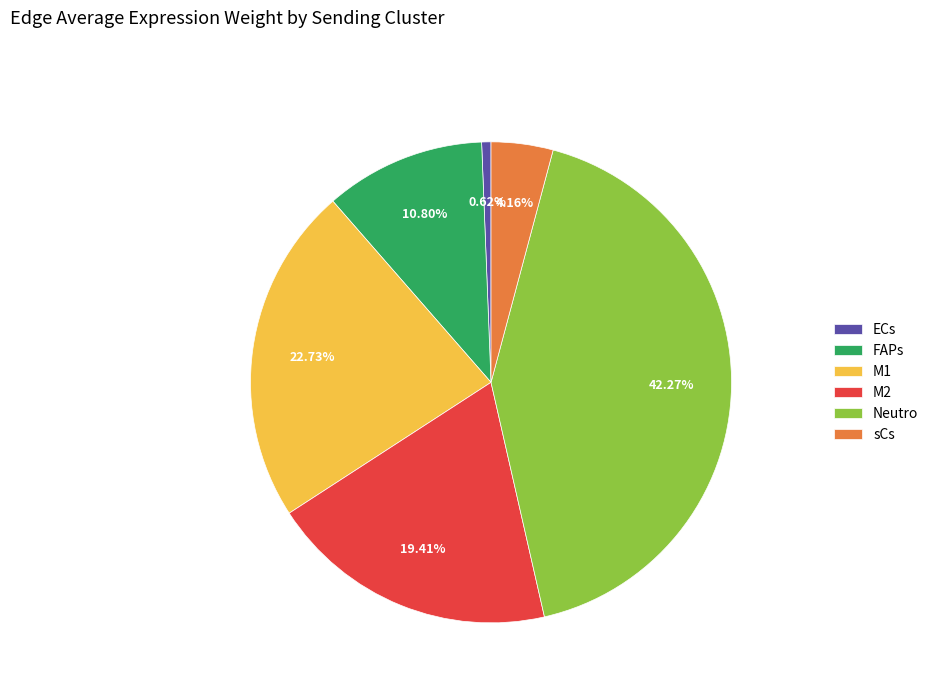

To the nearest percent, what is the combined percentage of sCs and ECs?

5%